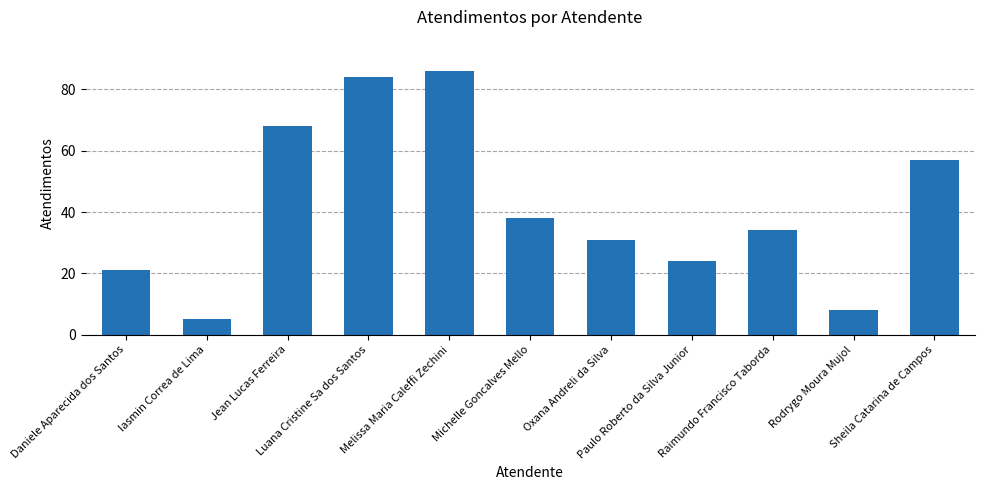

Are the bars horizontal?

No